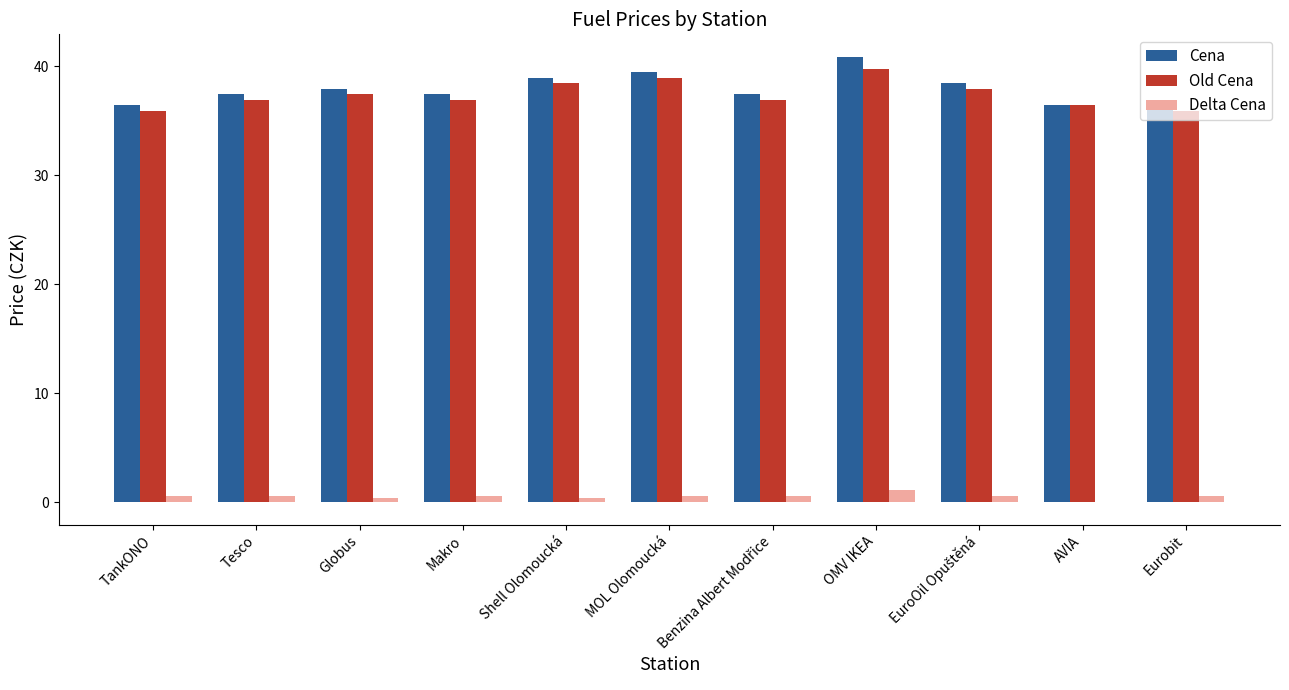

Which category has the highest value in the Delta Cena series?

OMV IKEA